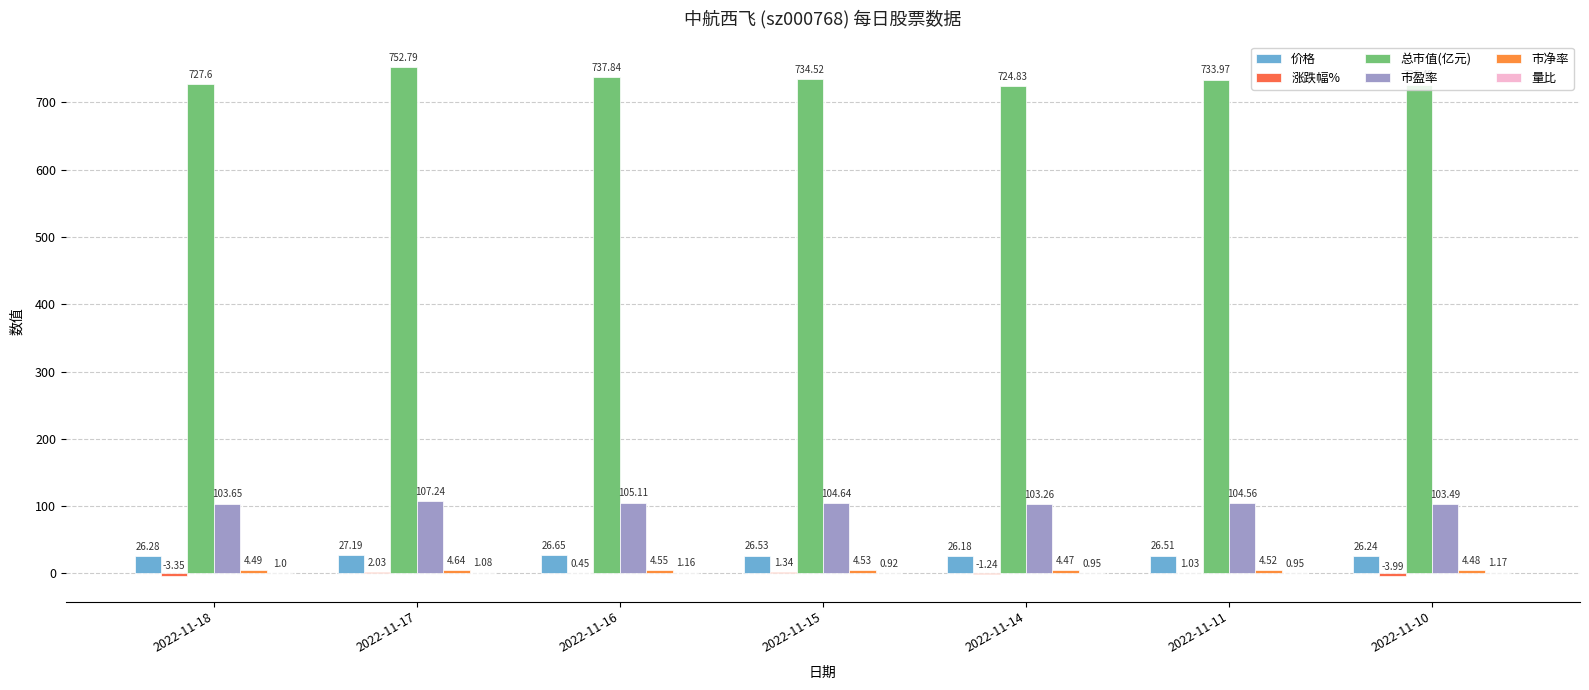

Reading right to left, what are all the values shown in this chart?

价格: 2022-11-10=26.2	2022-11-11=26.5	2022-11-14=26.2	2022-11-15=26.5	2022-11-16=26.6	2022-11-17=27.2	2022-11-18=26.3
涨跌幅%: 2022-11-10=-4.0	2022-11-11=1.0	2022-11-14=-1.2	2022-11-15=1.3	2022-11-16=0.5	2022-11-17=2.0	2022-11-18=-3.4
总市值(亿元): 2022-11-10=726.5	2022-11-11=734.0	2022-11-14=724.8	2022-11-15=734.5	2022-11-16=737.8	2022-11-17=752.8	2022-11-18=727.6
市盈率: 2022-11-10=103.5	2022-11-11=104.6	2022-11-14=103.3	2022-11-15=104.6	2022-11-16=105.1	2022-11-17=107.2	2022-11-18=103.7
市净率: 2022-11-10=4.5	2022-11-11=4.5	2022-11-14=4.5	2022-11-15=4.5	2022-11-16=4.5	2022-11-17=4.6	2022-11-18=4.5
量比: 2022-11-10=1.2	2022-11-11=0.9	2022-11-14=0.9	2022-11-15=0.9	2022-11-16=1.2	2022-11-17=1.1	2022-11-18=1.0